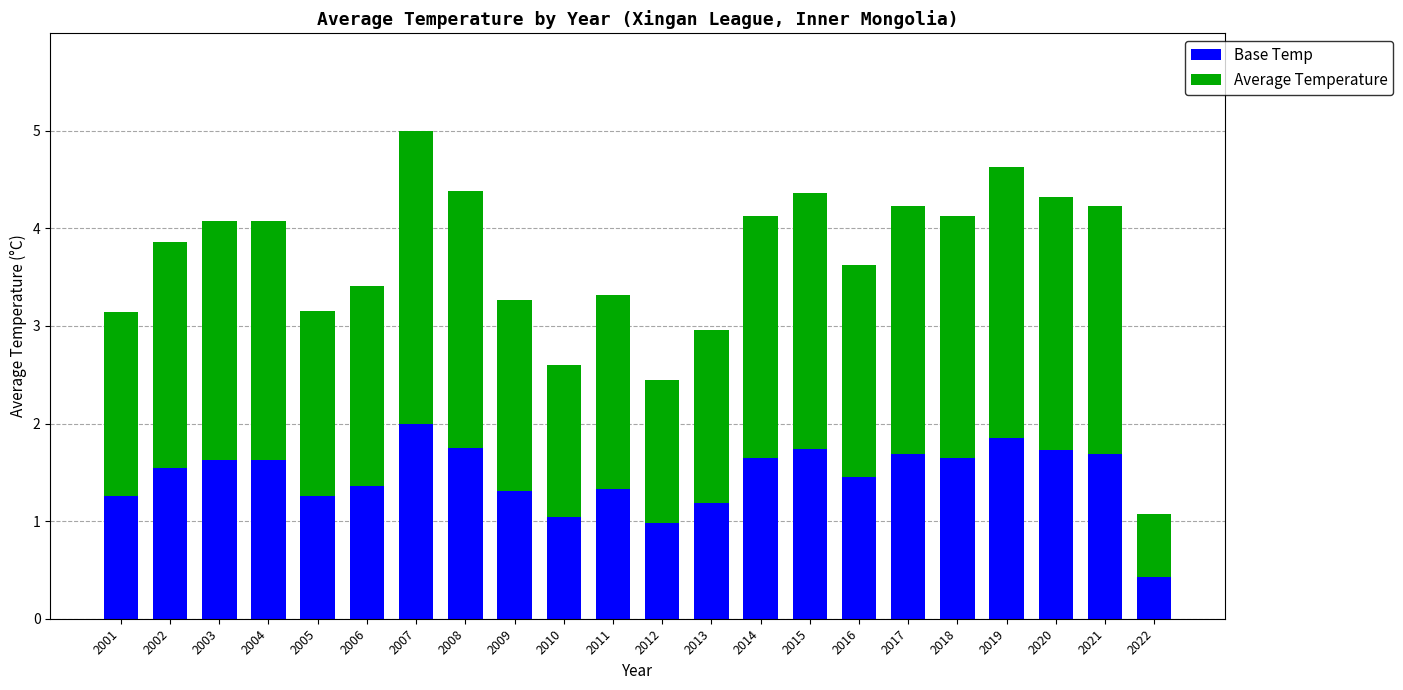

What is the average value of the Base Temp series?

1.5